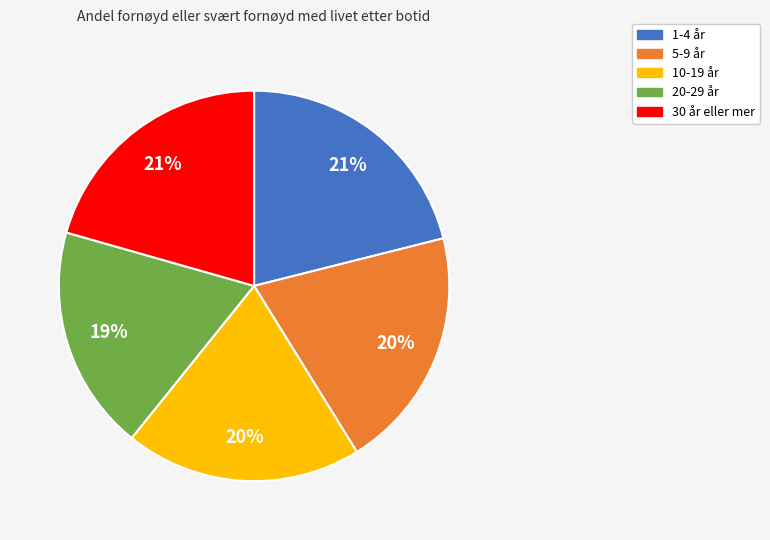

True or false: 20-29 år accounts for 9% of the total.

False